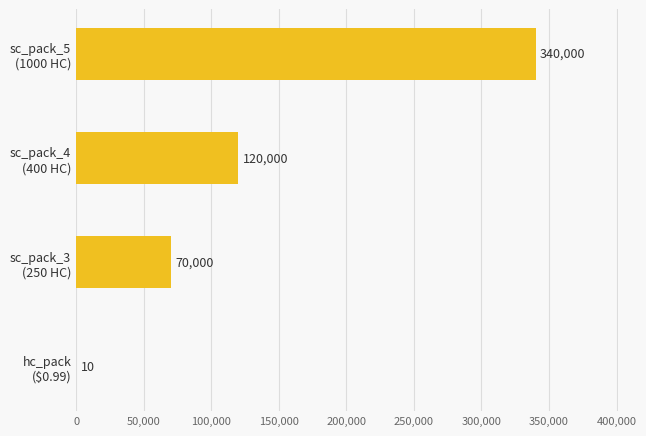

What is the greatest value displayed?

340000